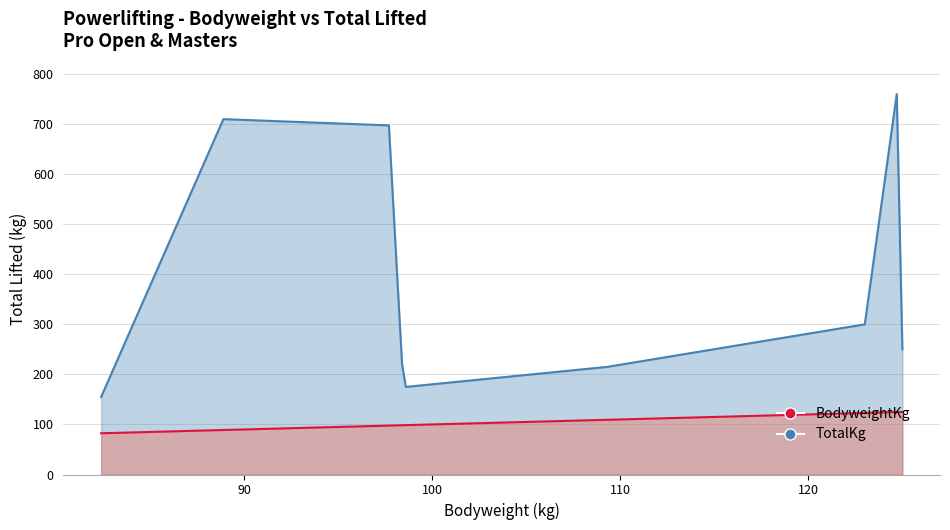

The value of TotalKg at Igor Sharapov is 1105.1. True or false?

False